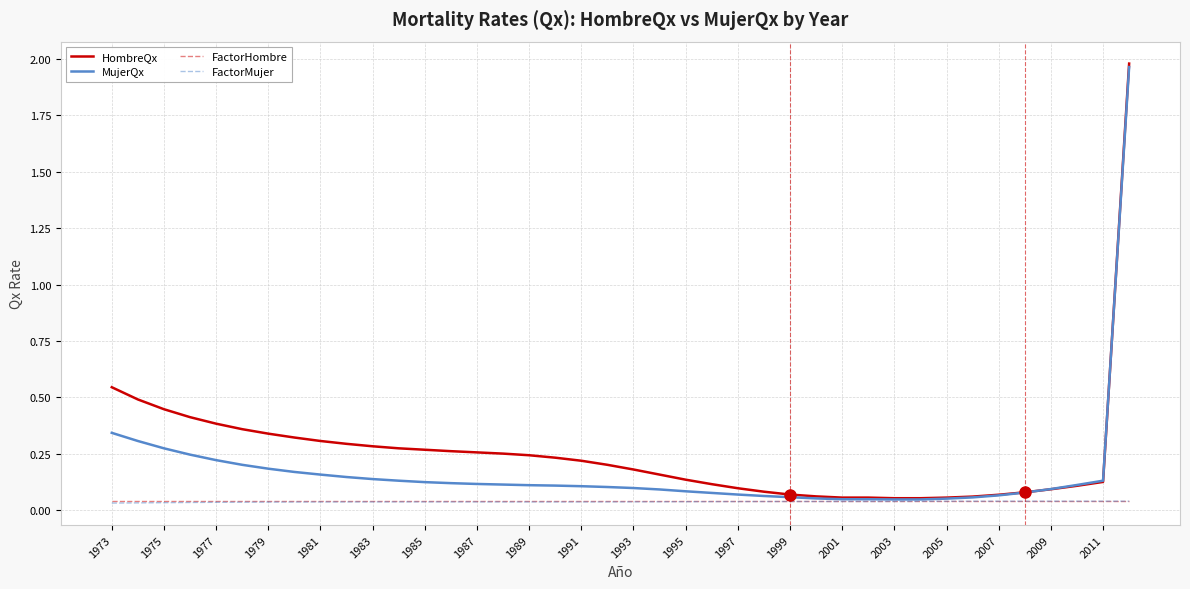

Which series has the widest spread of values?

HombreQx